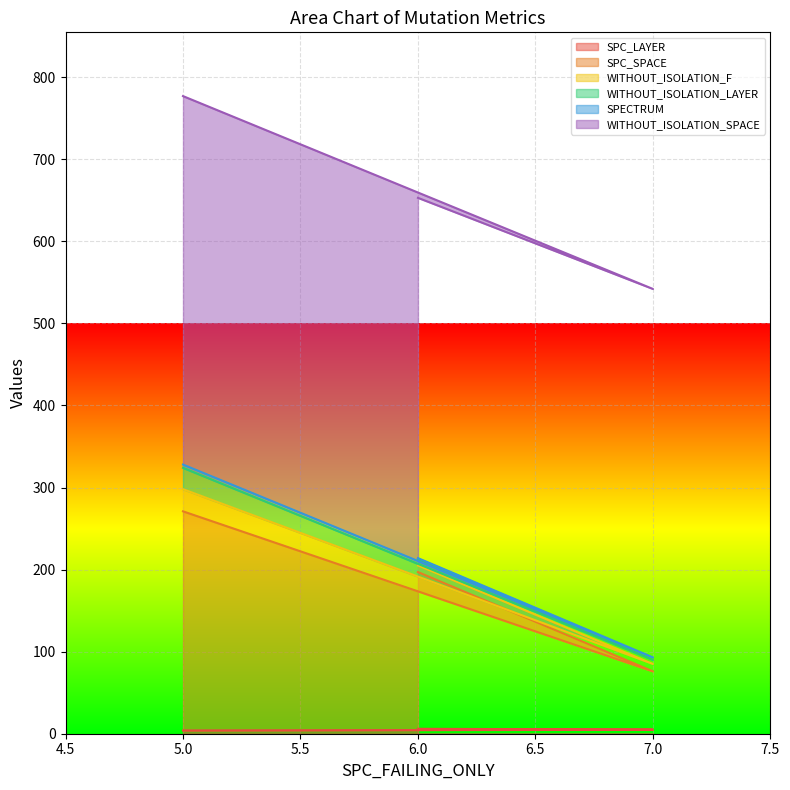

How many data points in SPC_SPACE are above 191?

1